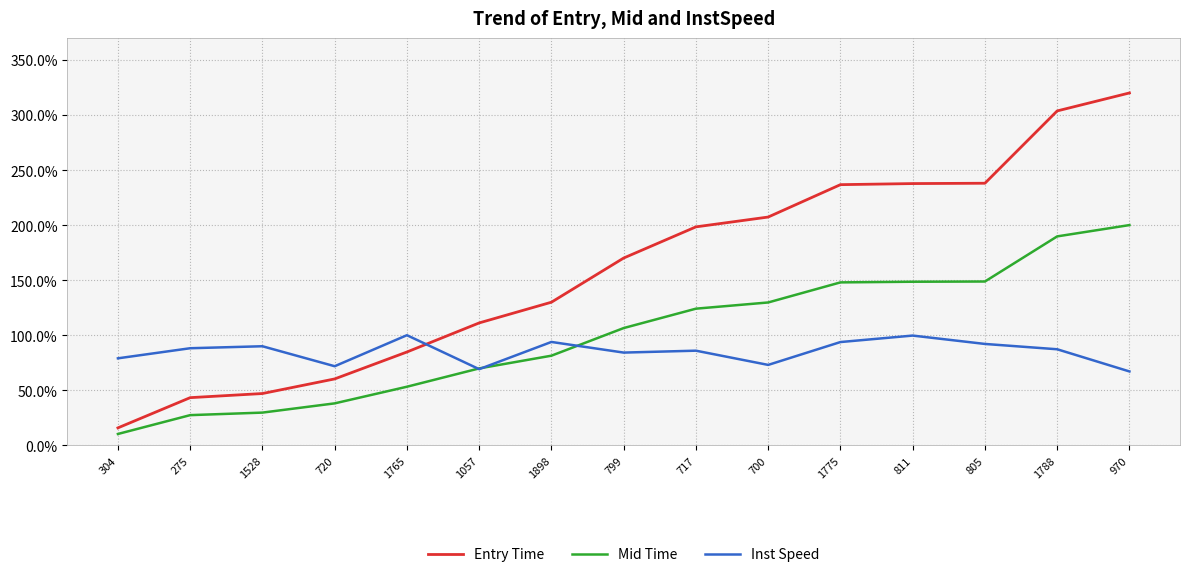

True or false: Inst Speed has a value of 93.9 at 1898.

True